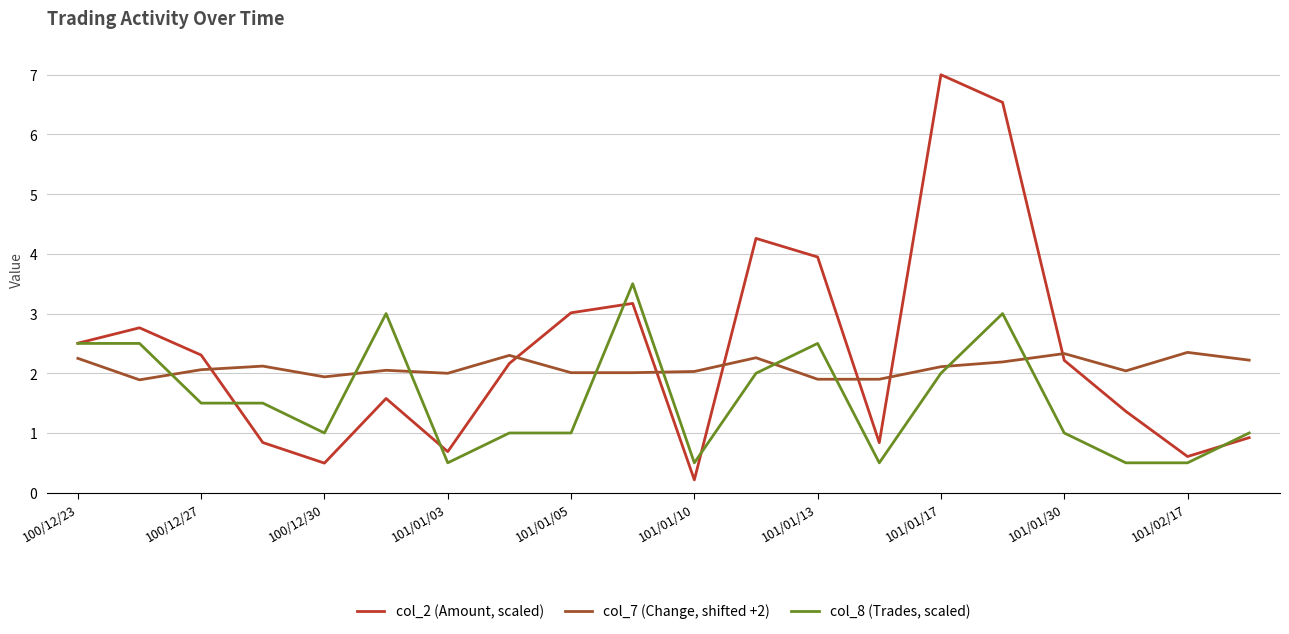

Which series has the widest spread of values?

col_2 (Amount, scaled)